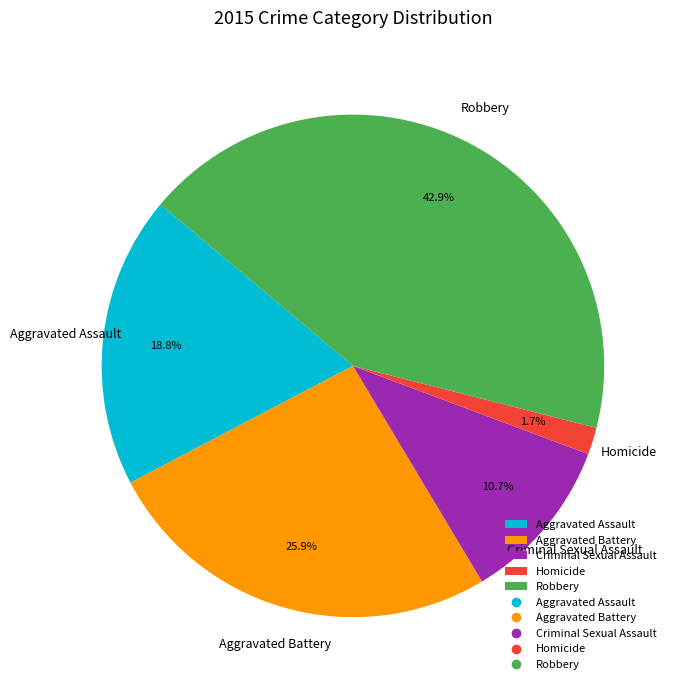

To the nearest percent, what percentage of the pie is Aggravated Battery?

26%